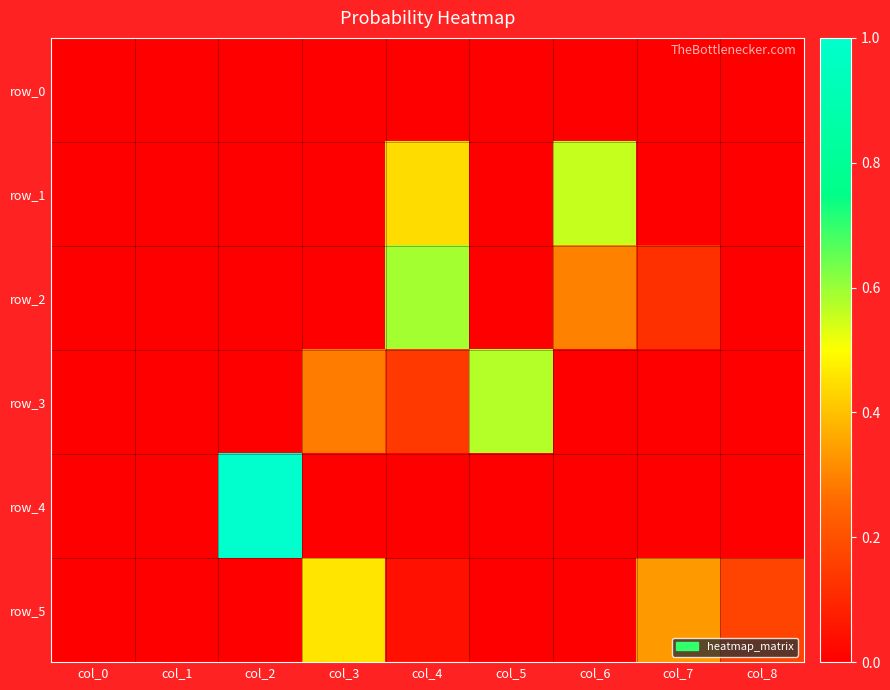

Which series has the largest total across all categories?

row_1